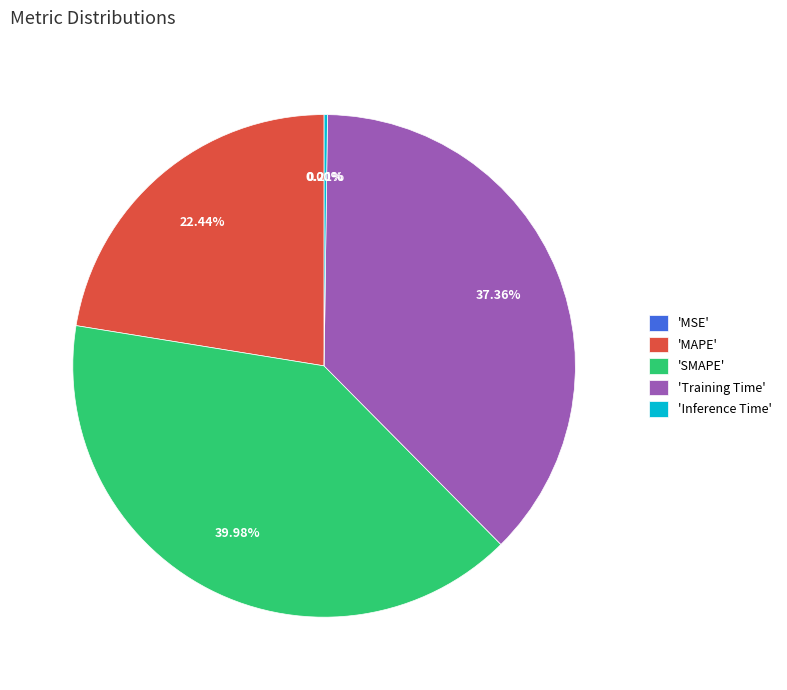

Combined, do 'MAPE' and 'SMAPE' account for over 50%?

Yes